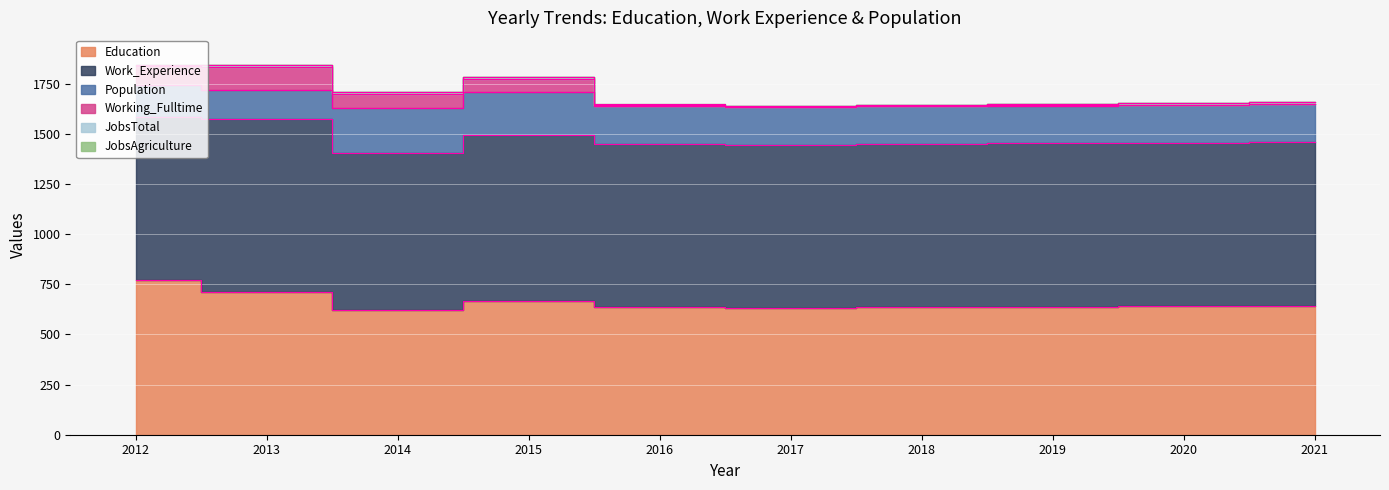

Reading left to right, transcribe all the data shown in this chart.

Education: 770	713	622	668	639	634	637	639	641	643
Work_Experience: 815	860	782	827	811	810	812	813	815	817
Population: 157	143	225	214	186	187	187	188	188	189
Working_Fulltime: 95	118	71	65	1	1	1	1	1	1
JobsTotal: 6	7	7	8	8	7	7	7	7	8
JobsAgriculture: 1	1	1	1	1	1	1	1	1	1